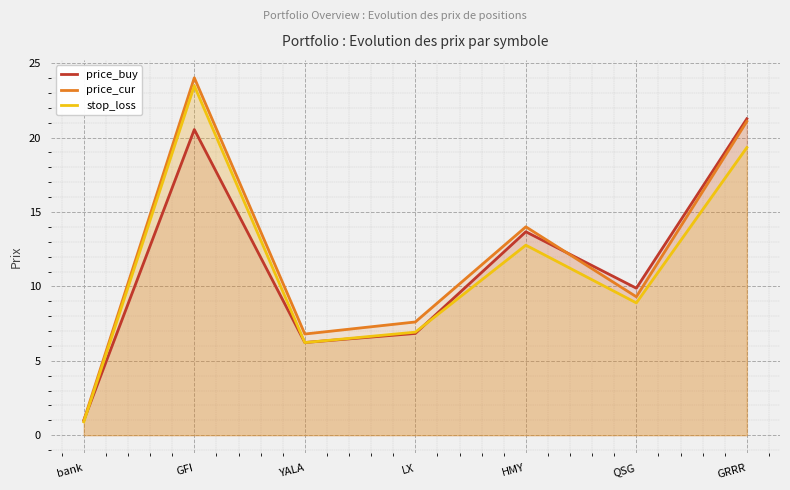

At how many categories does at least one series exceed 11?

3